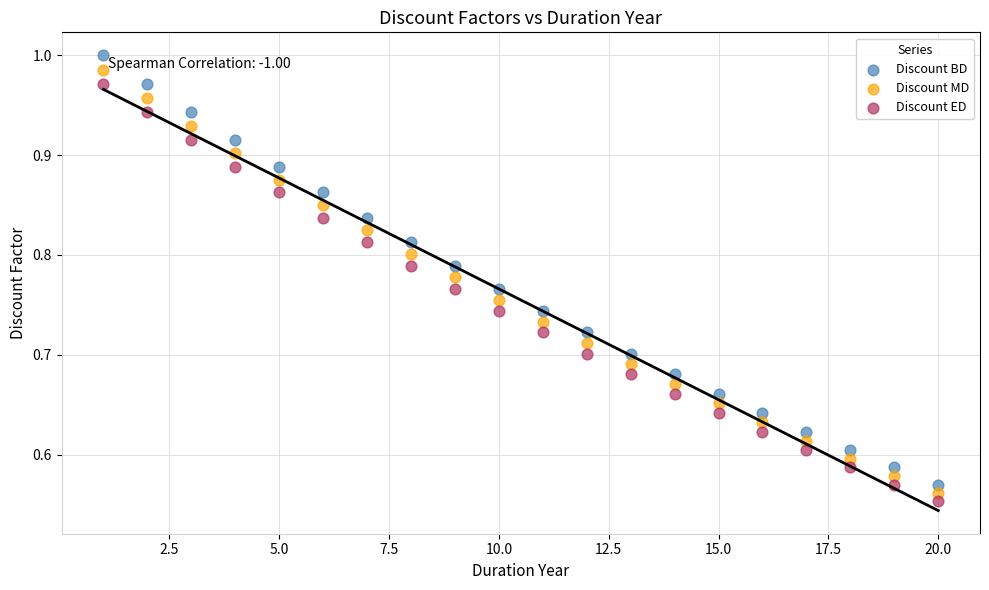

Which series has the largest Y range (max minus min)?

Discount BD